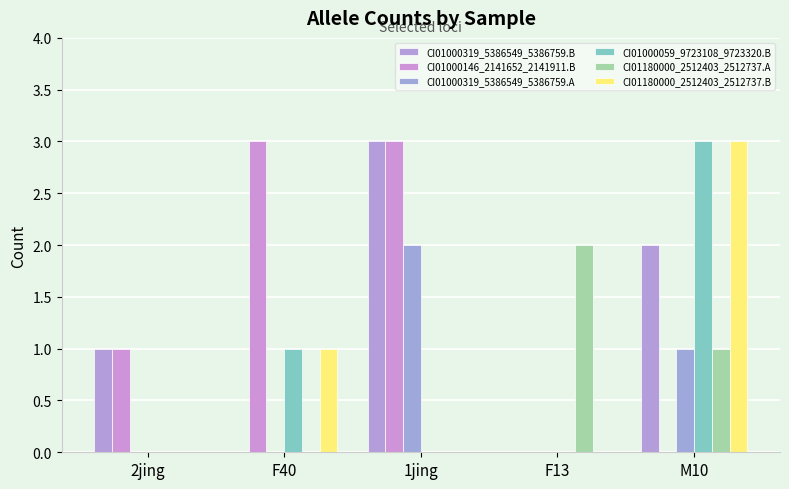

Which category has the lowest value in the CI01000319_5386549_5386759.A series?

2jing